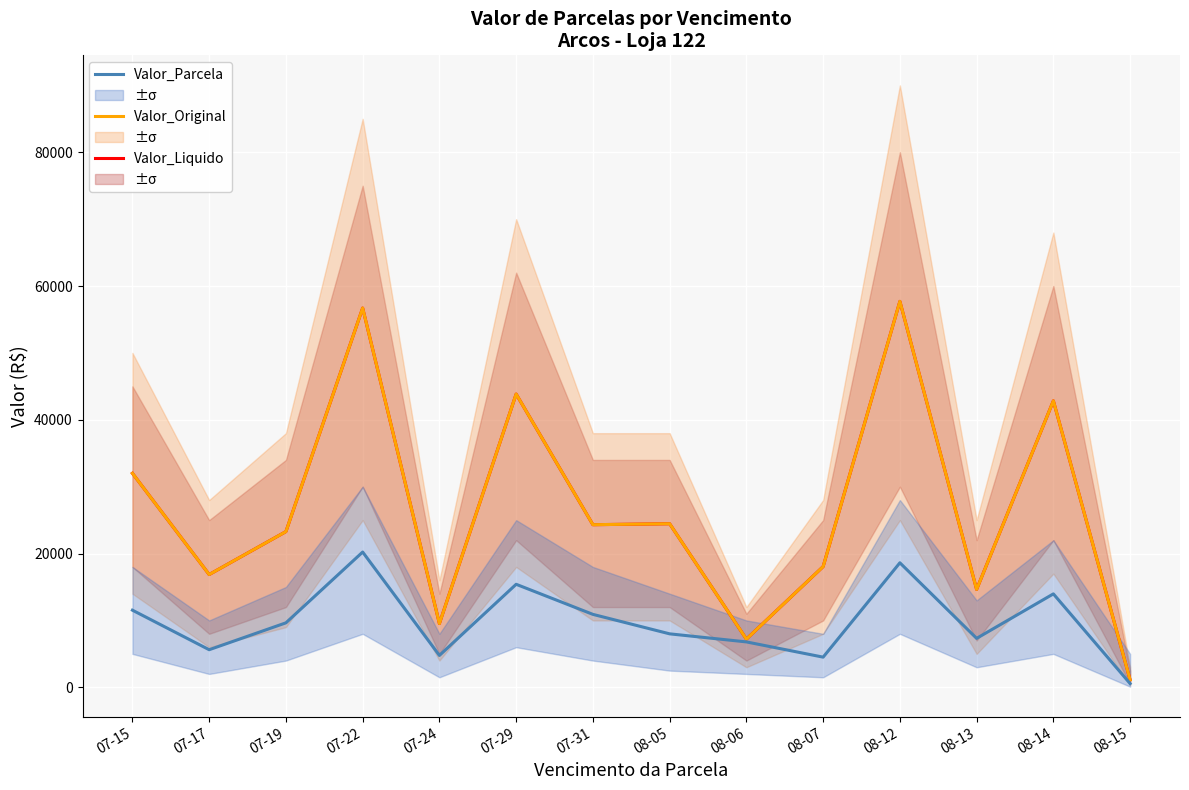

What is the sum of the Valor_Liquido values at 07-24 and 08-12?

67242.8